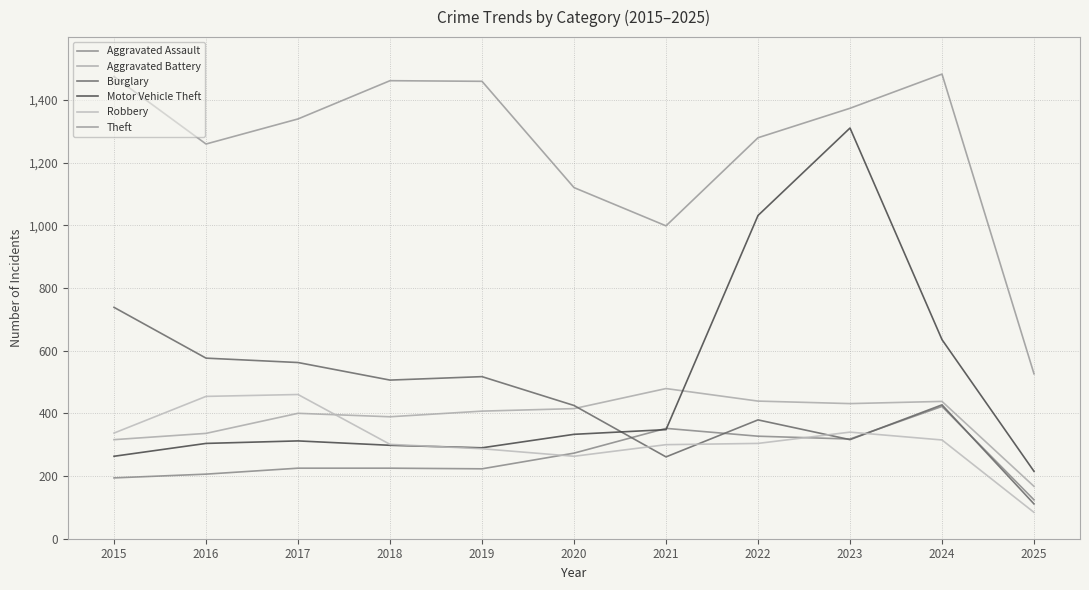

Which series has the widest spread of values?

Motor Vehicle Theft